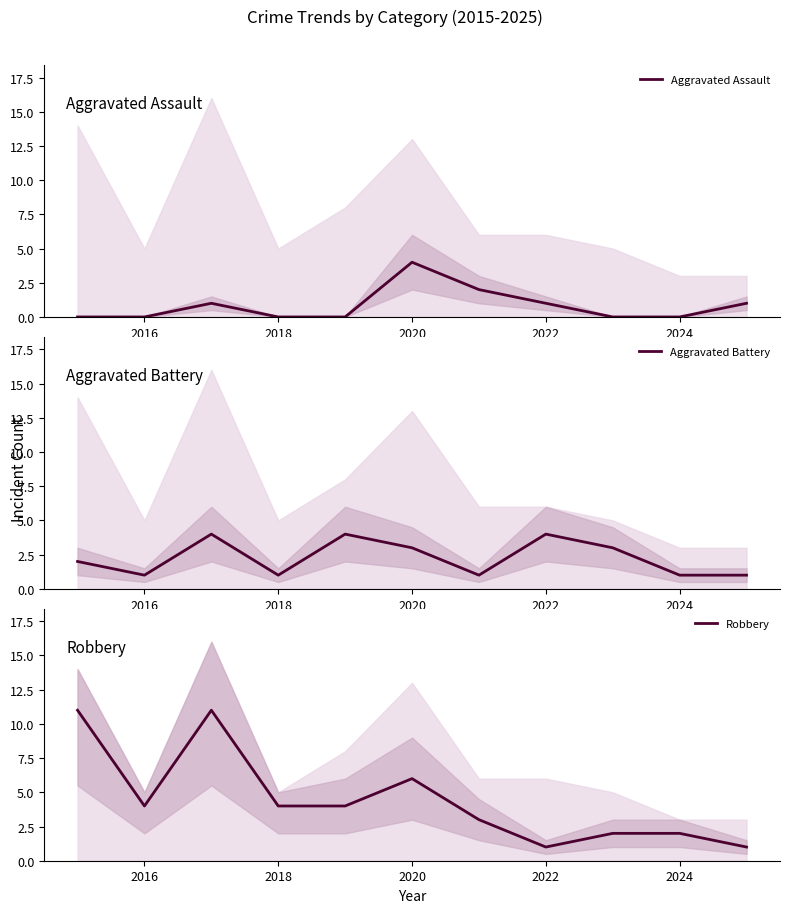

Is it true that Aggravated Battery equals 3 at 2022?

False